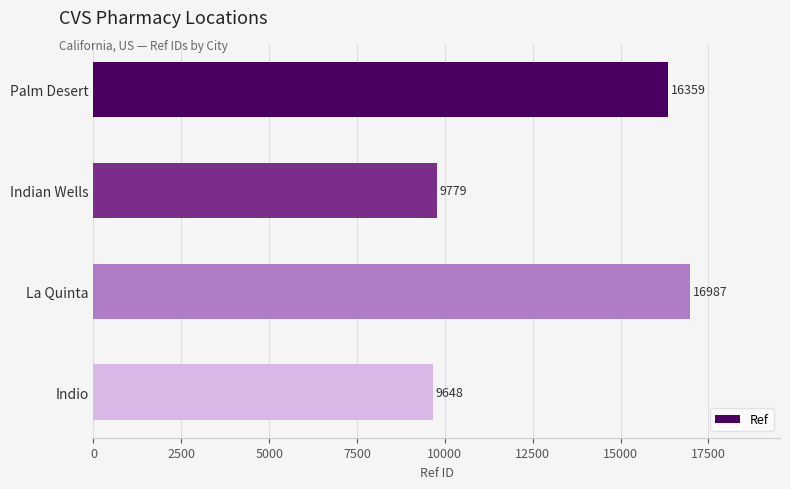

How many bars are there in total?

4